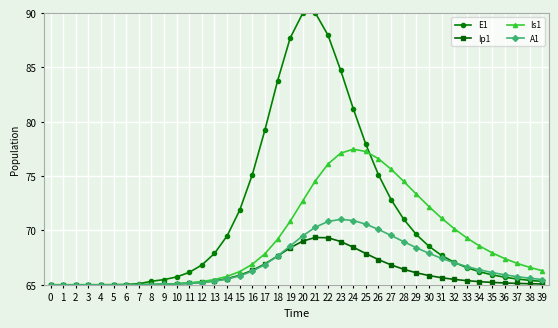

Between 28 and 38, which series saw the biggest shift?

Is1